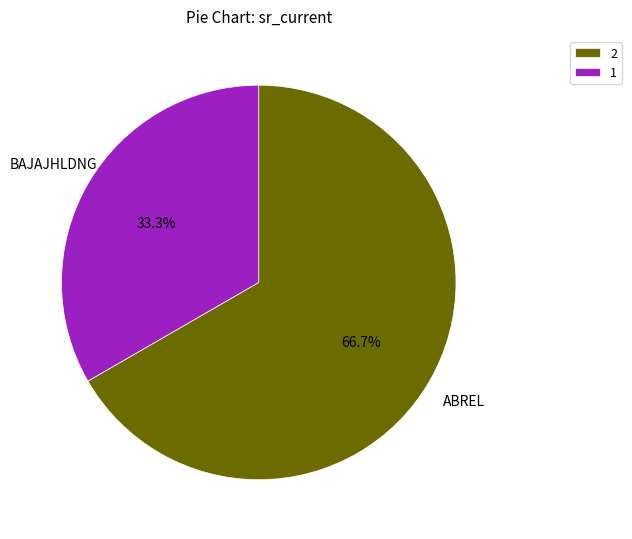

Does any single category account for the majority?

Yes